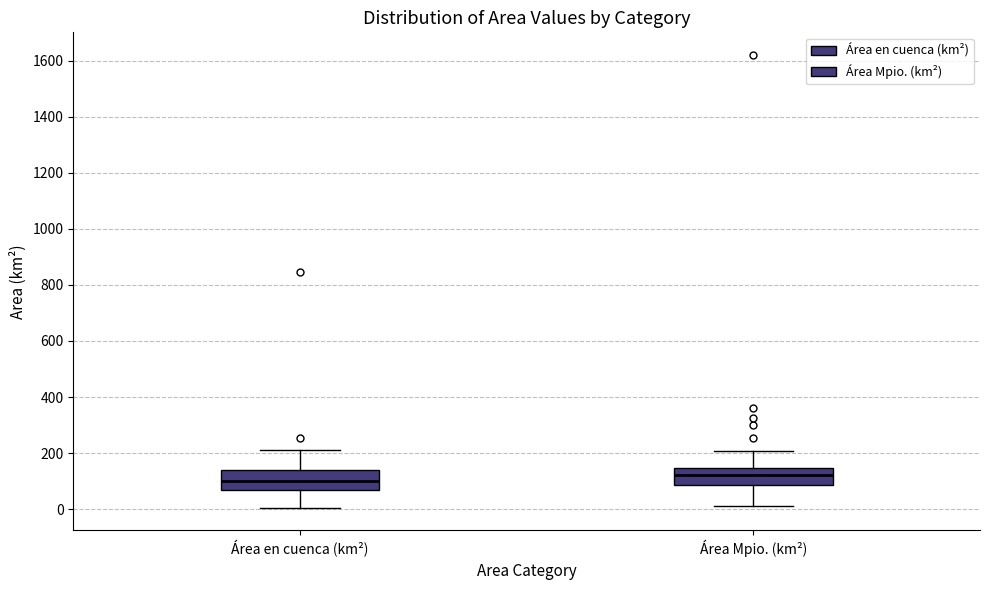

Reading left to right, read every box against the y-axis: the position of its median line, the range the box covers, and the ends of its whiskers. The values are not printed on the chart, so give them approximately, as read against the axis.

Área en cuenca (km²): median 100, box 80 to 140, whiskers 0 to 200
Área Mpio. (km²): median 120, box 80 to 140, whiskers 20 to 200